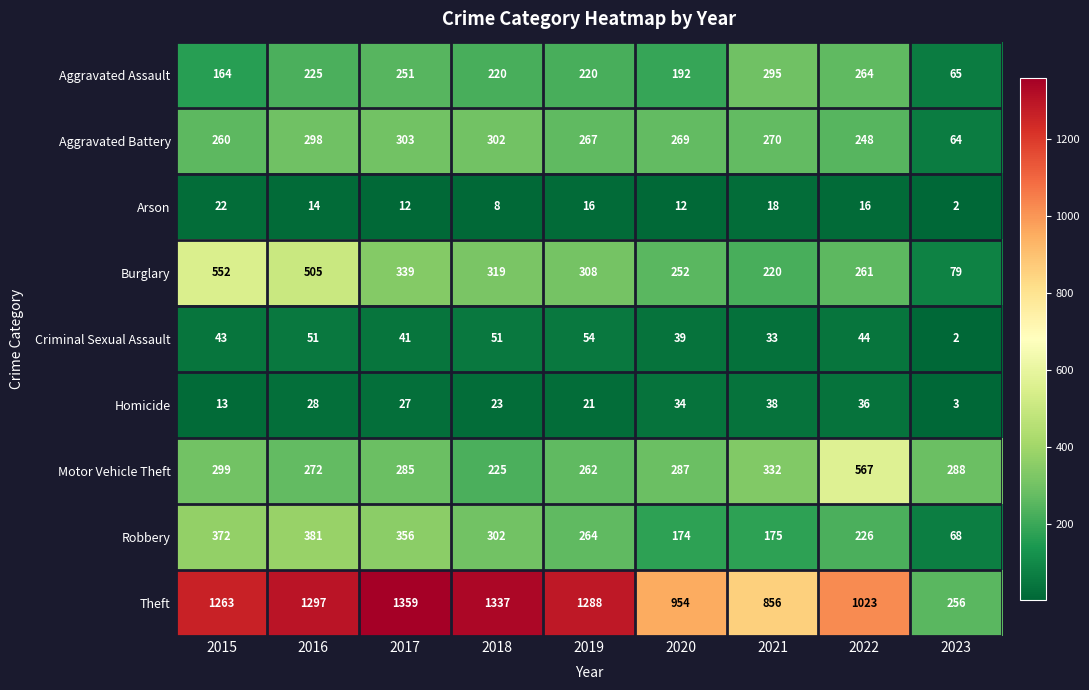

At how many categories does at least one series exceed 217?

9